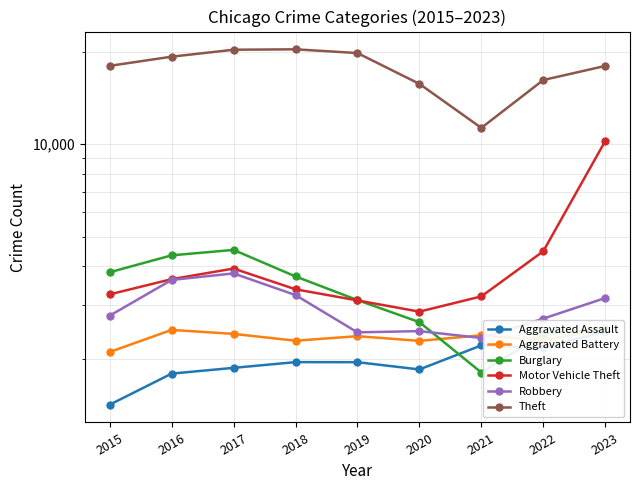

What is the greatest value displayed?

20391